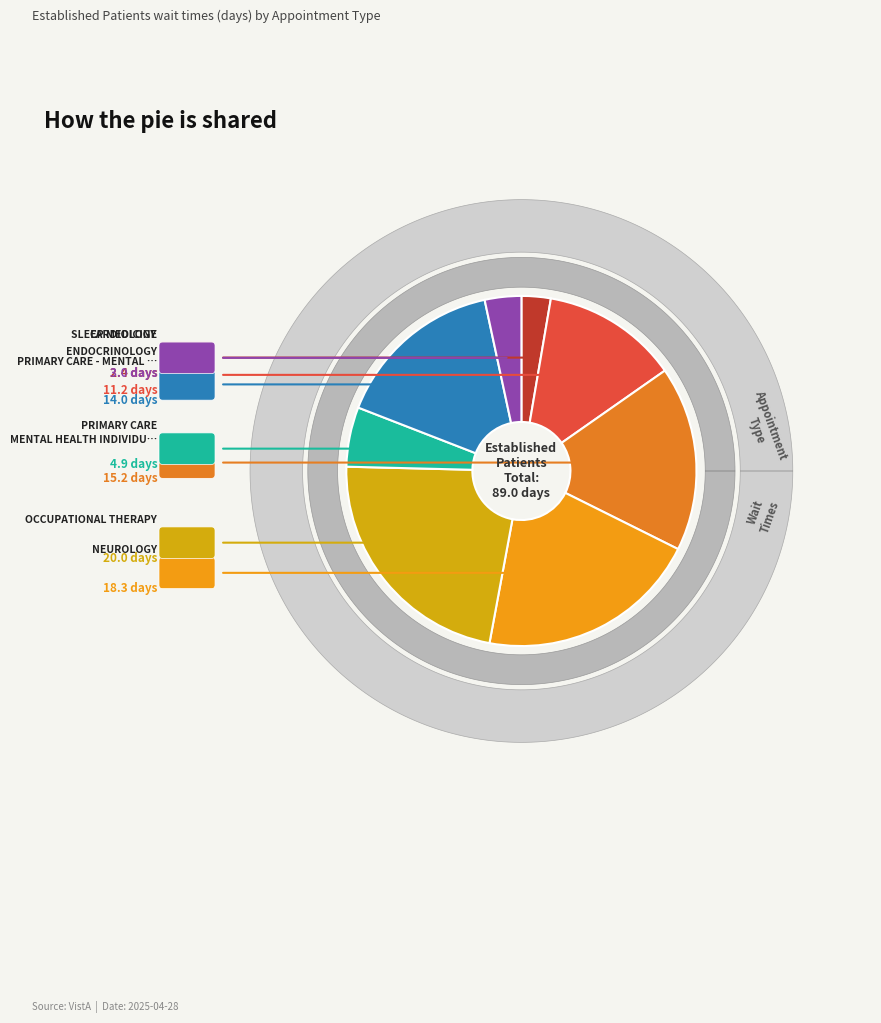

How much of the chart is everything except MENTAL HEALTH INDIVIDUAL?

82.9%